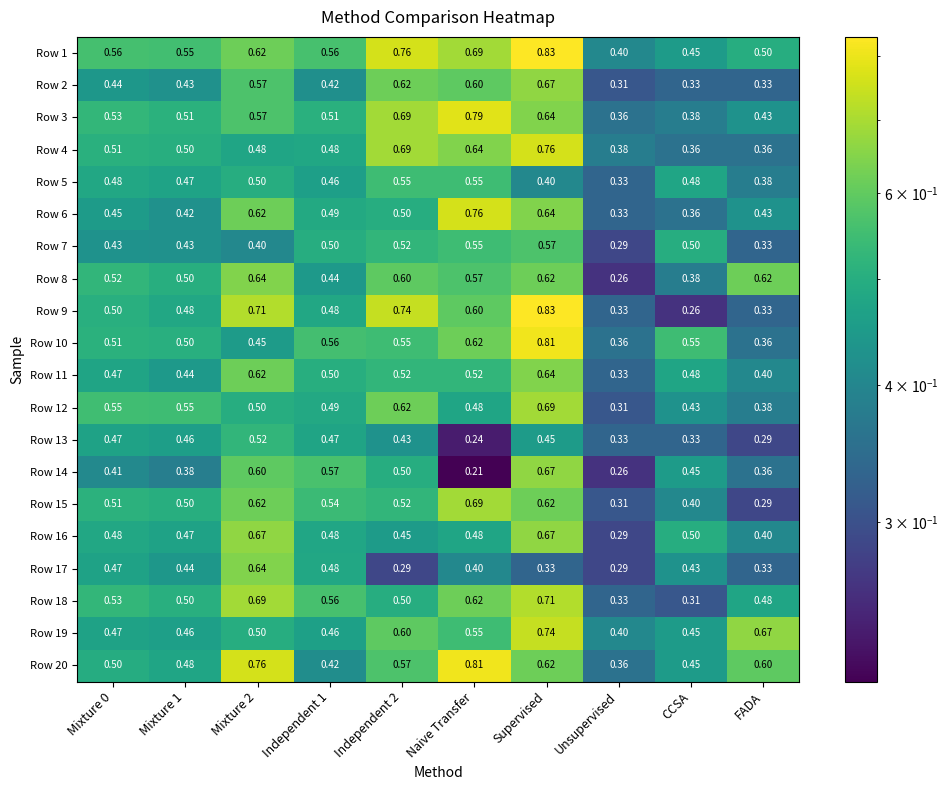

Where is Row 16 nearest to the value 0?

Unsupervised